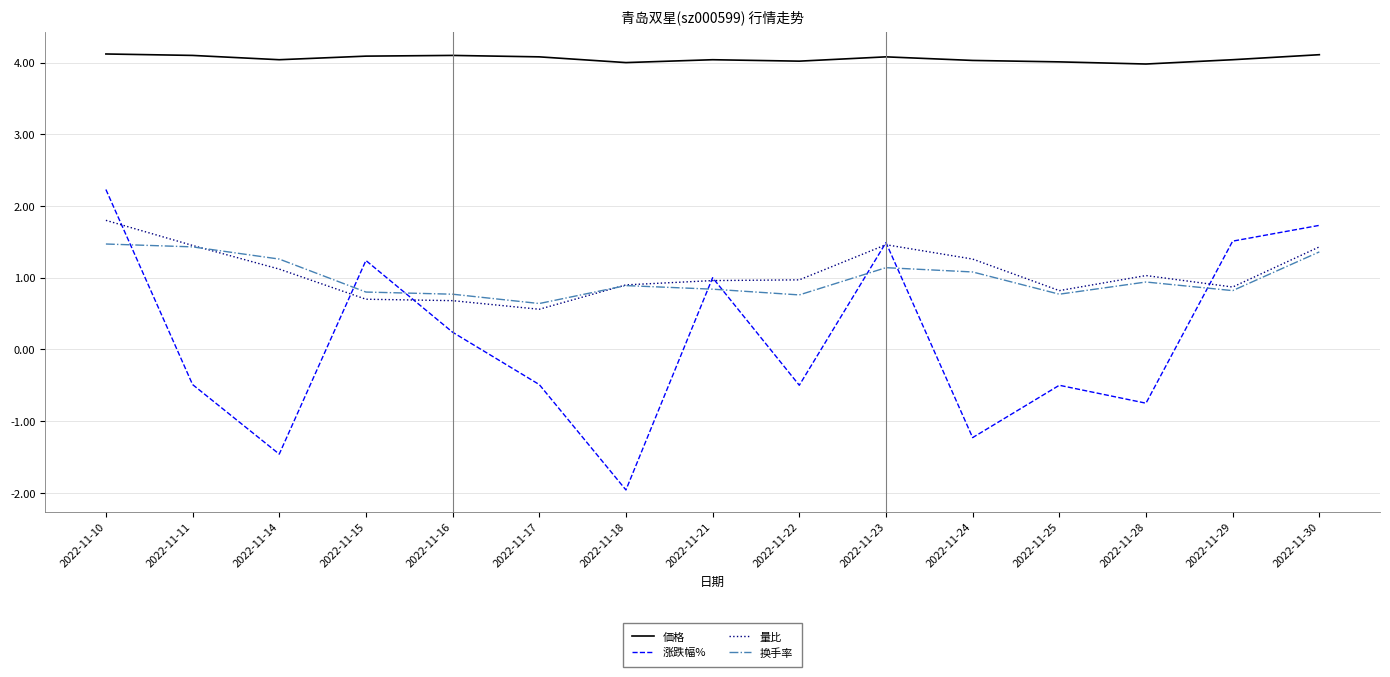

What is the difference between the maximum and second lowest values in the 涨跌幅% series?

3.7